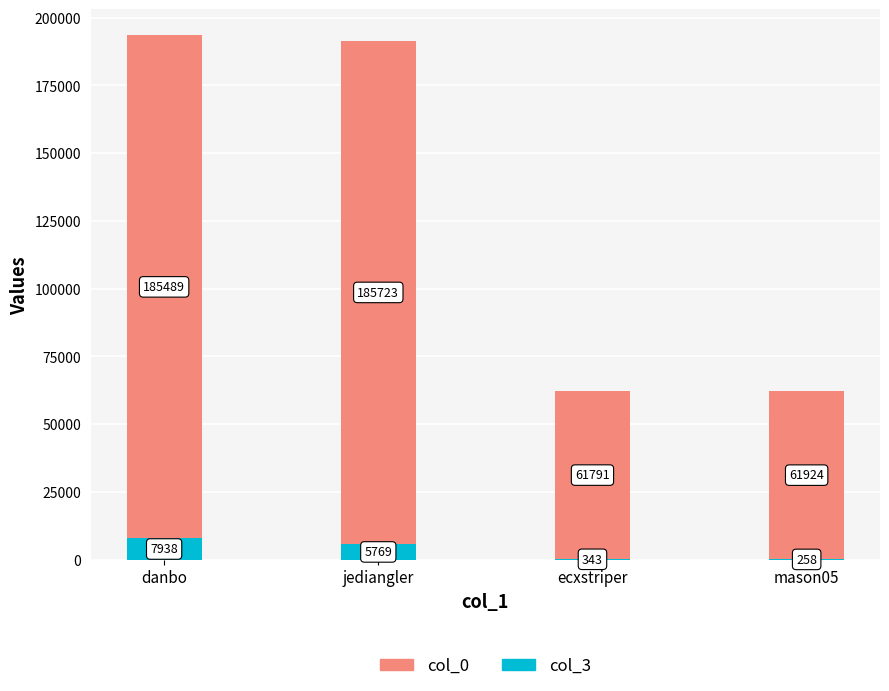

Are the bars grouped side by side (vs. stacked)?

No